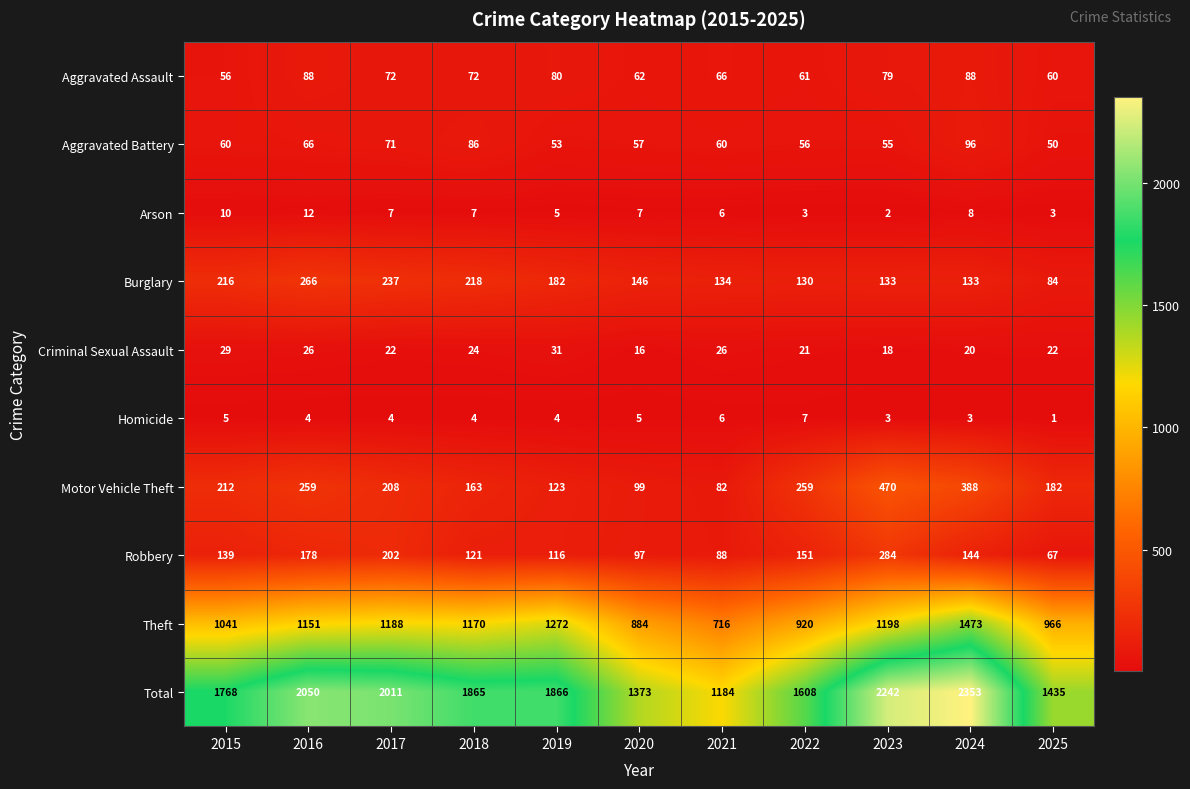

Count the number of categories in the chart.

11